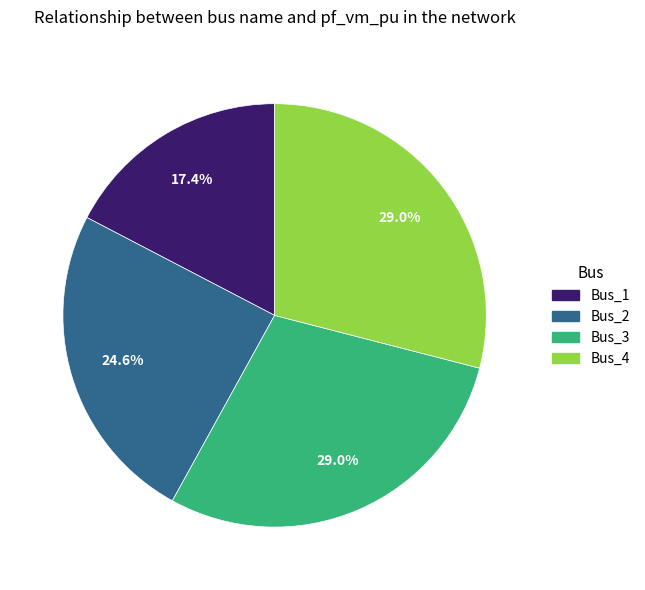

Between Bus_1 and Bus_4, which is larger?

Bus_4